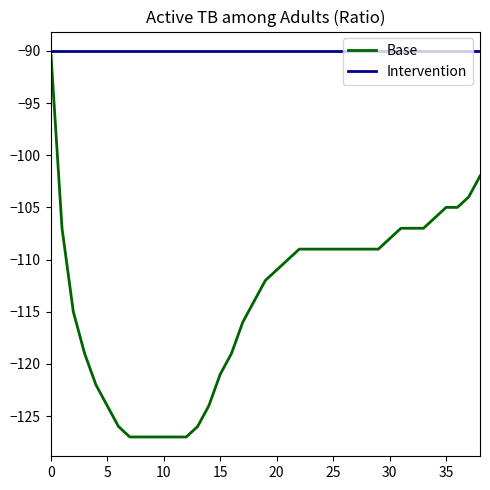

List the series in order of their overall mean, highest first.

Intervention, Base